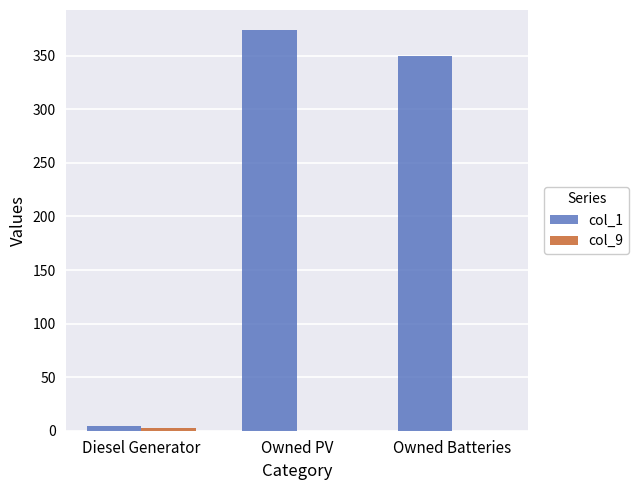

Is it true that col_1 equals 350 at Owned Batteries?

True